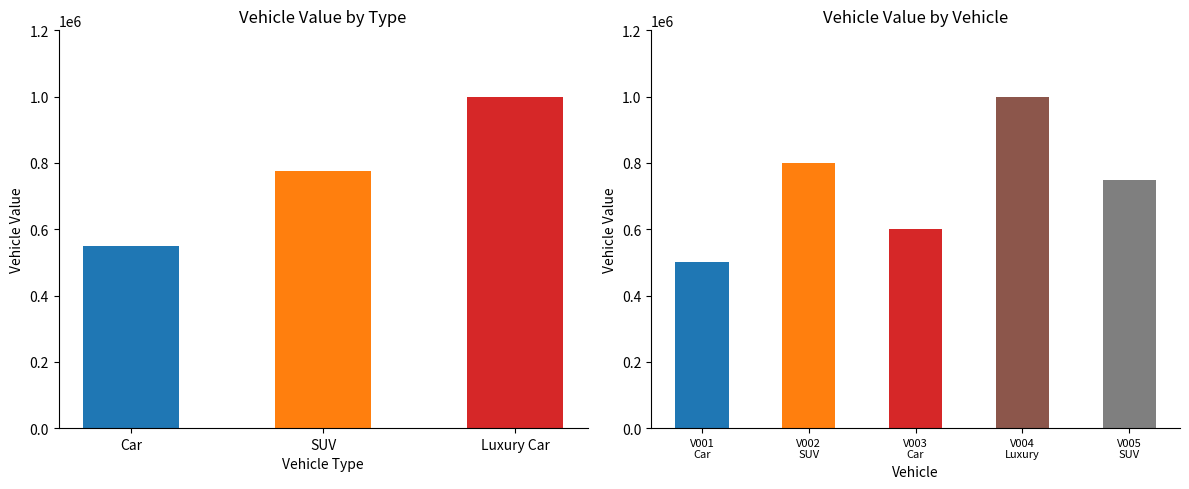

Approximately how many times larger is the value at V004 Luxury compared to V003 Car?

1.7